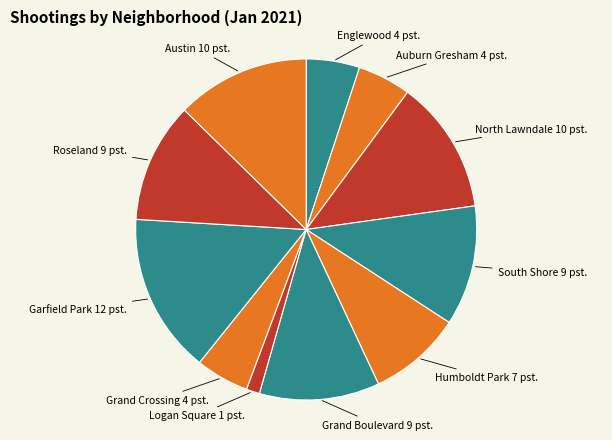

What is the largest slice in the pie chart?

Garfield Park